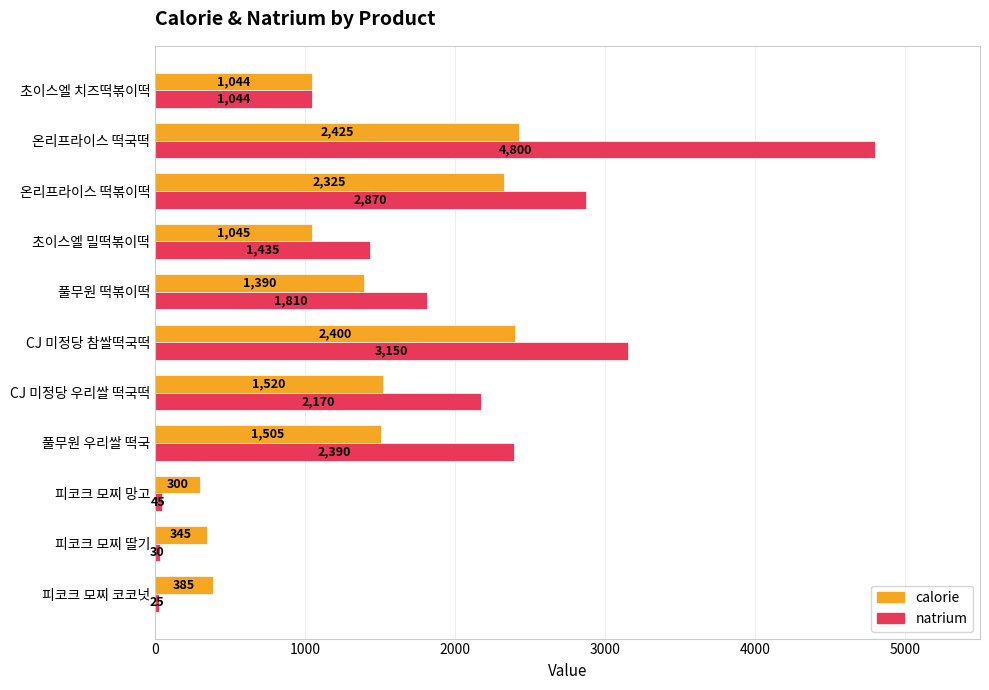

The value of natrium at 피코크 모찌 코코넛 is 25. True or false?

True